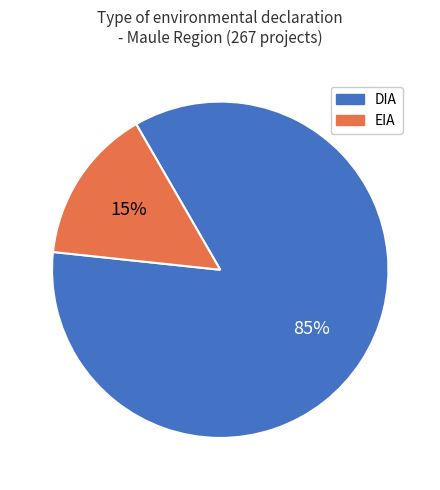

Which slice represents more than half of the pie?

DIA